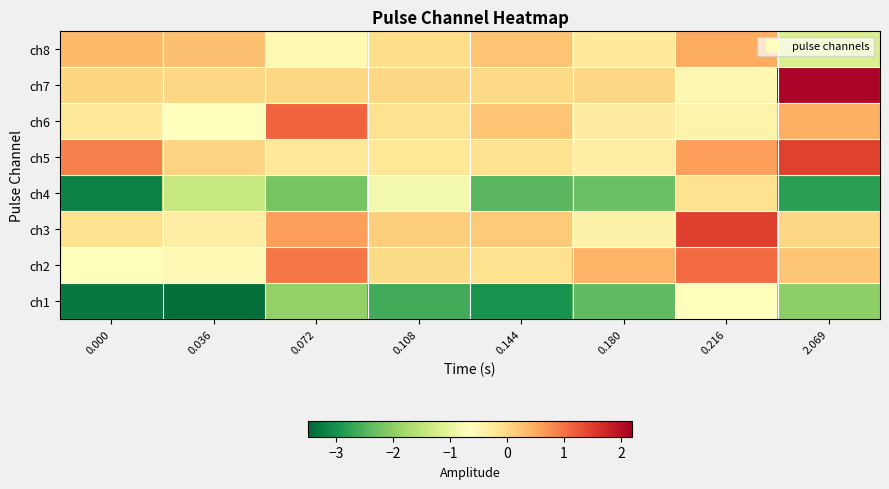

Between 0.216 and 0.180, which is larger?

0.216